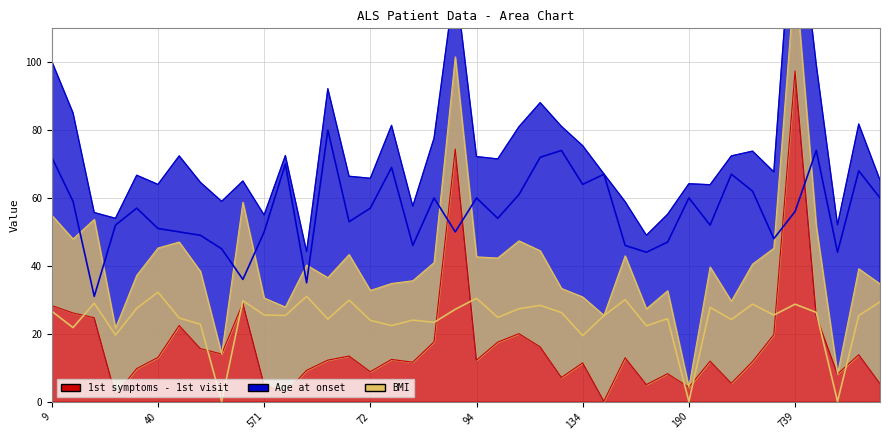

What are all the series names shown in the legend?

1st symptoms - 1st visit, Age at onset, BMI